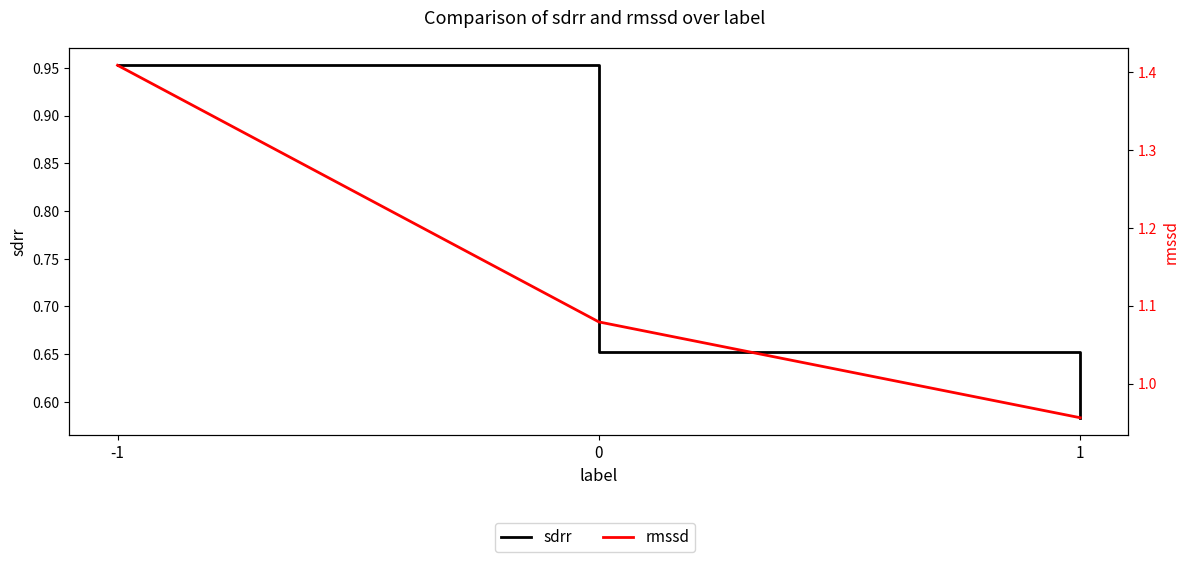

List the labels in order of sdrr value, smallest first.

1, 0, -1